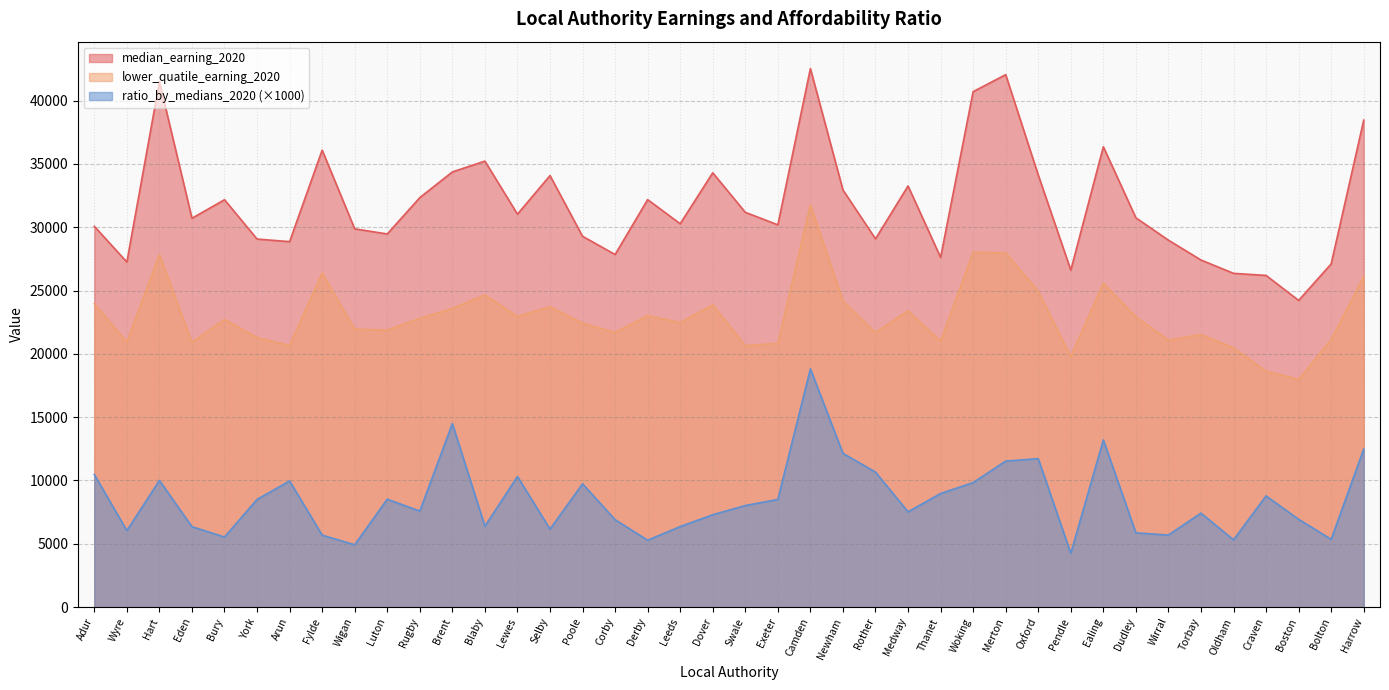

Rank the series by their average value, from highest to lowest.

median_earning_2020, lower_quatile_earning_2020, ratio_by_medians_2020 (×1000)